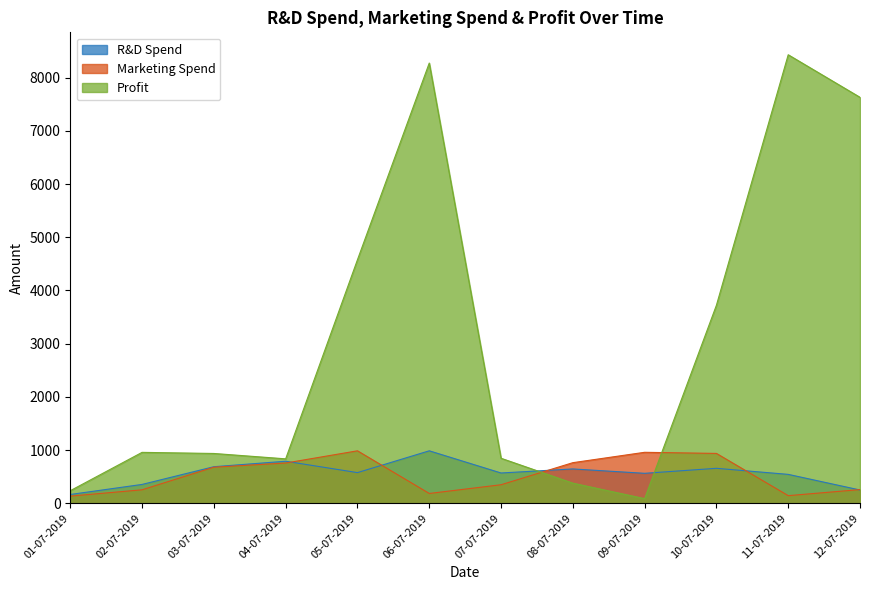

What is the label of the 8th point from the left?

08-07-2019